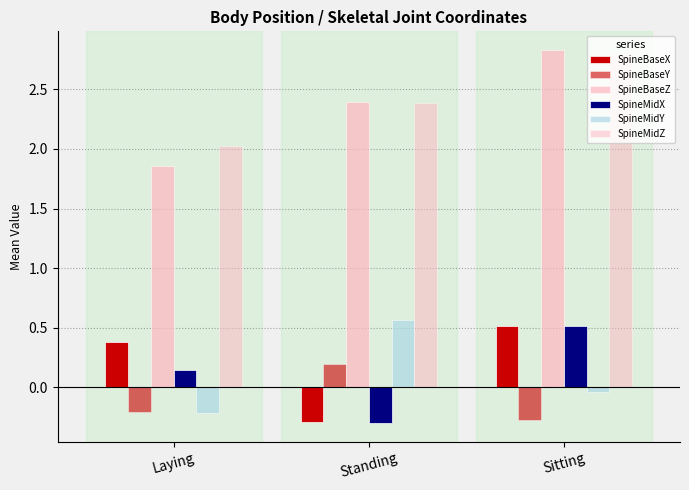

Read the SpineBaseZ value at Sitting.

2.8